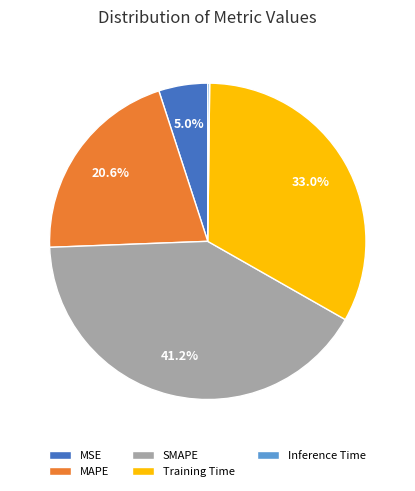

What percentage is NOT represented by MAPE?

79.4%